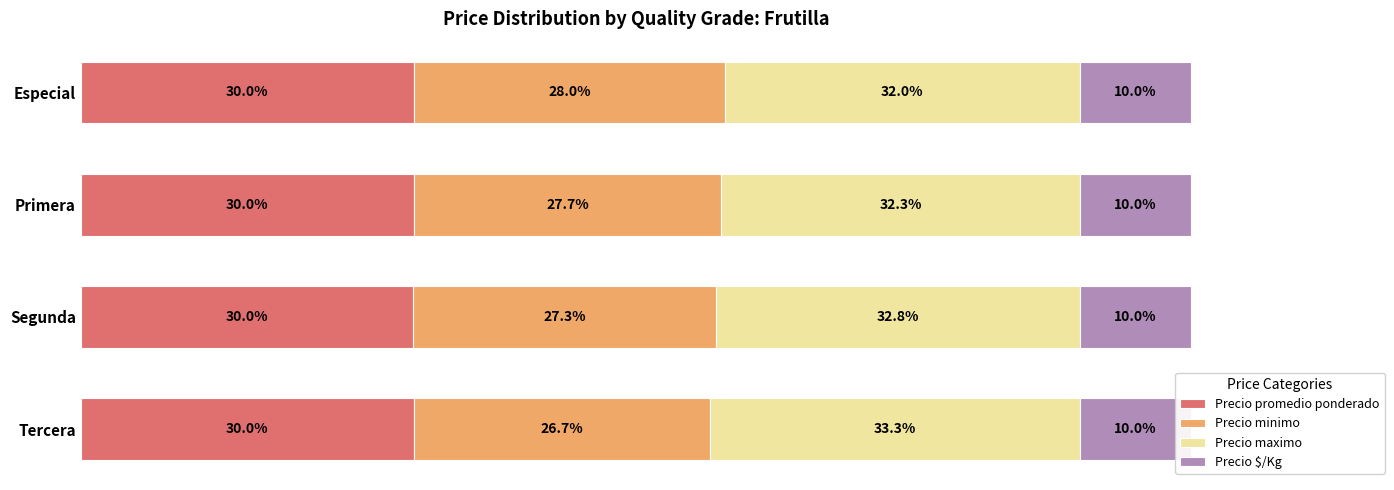

At which label is Precio promedio ponderado closest to 29?

Segunda